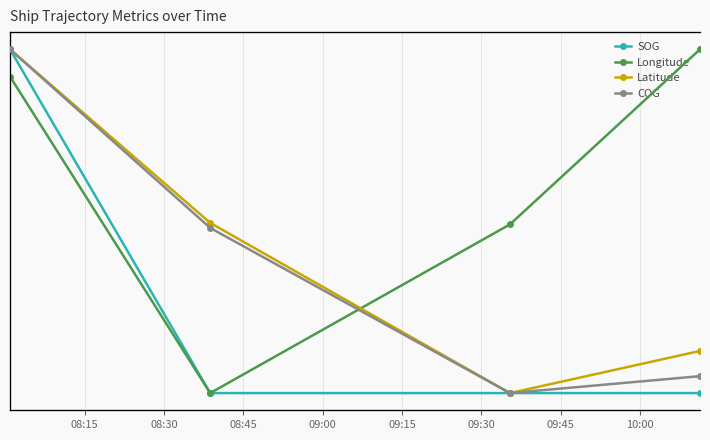

What are all the series names shown in the legend?

SOG, Longitude, Latitude, COG